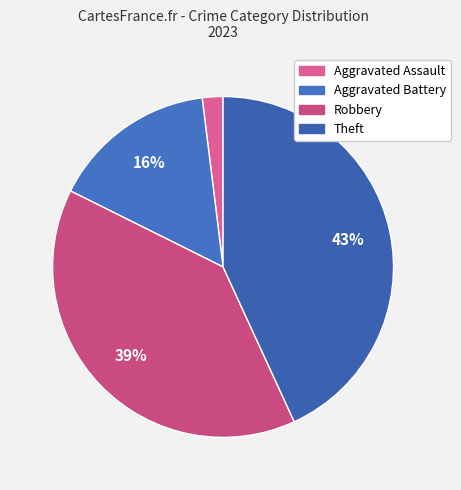

Does any single category account for the majority?

No